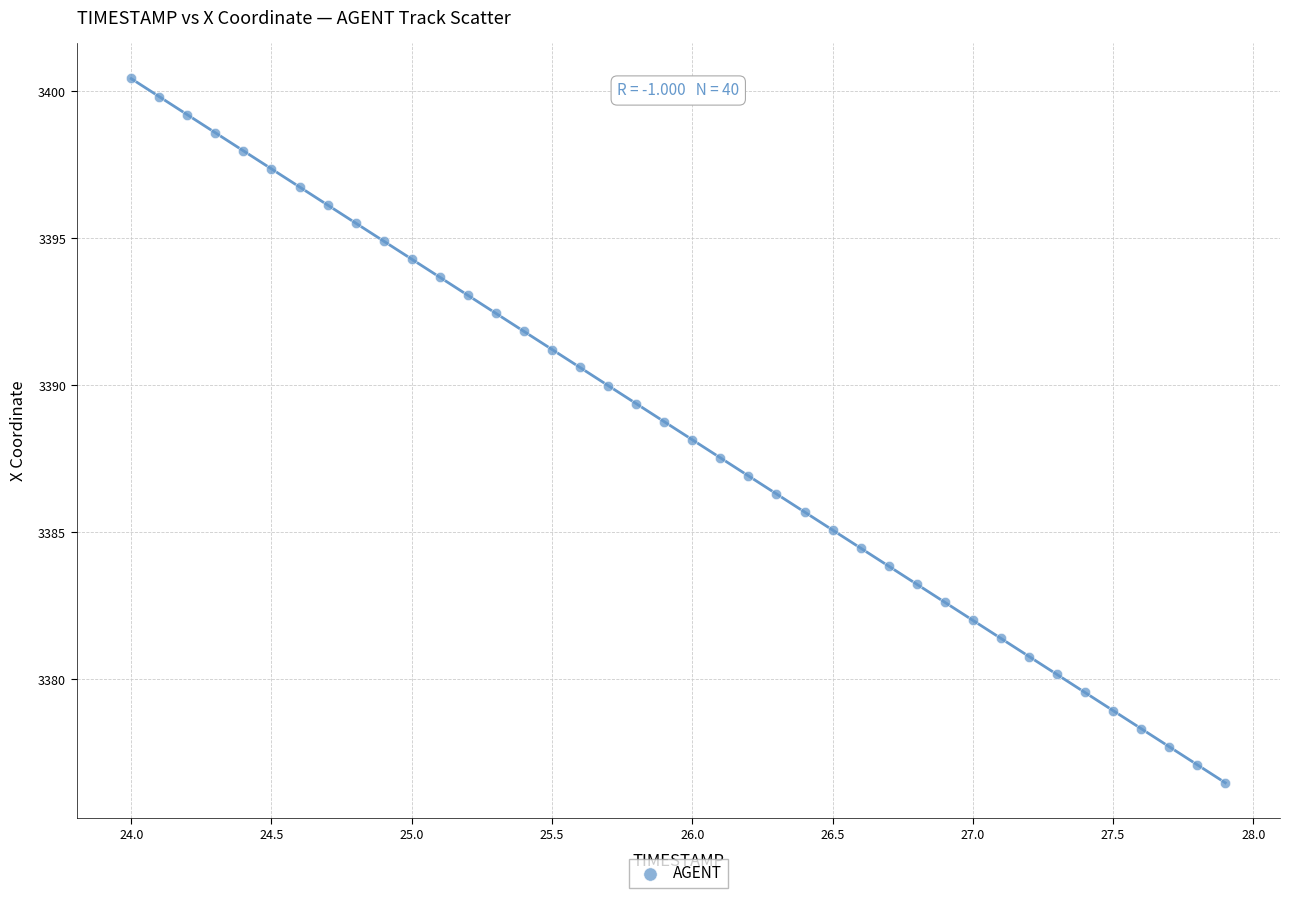

What is the range of Y values (max minus min)?

24.0